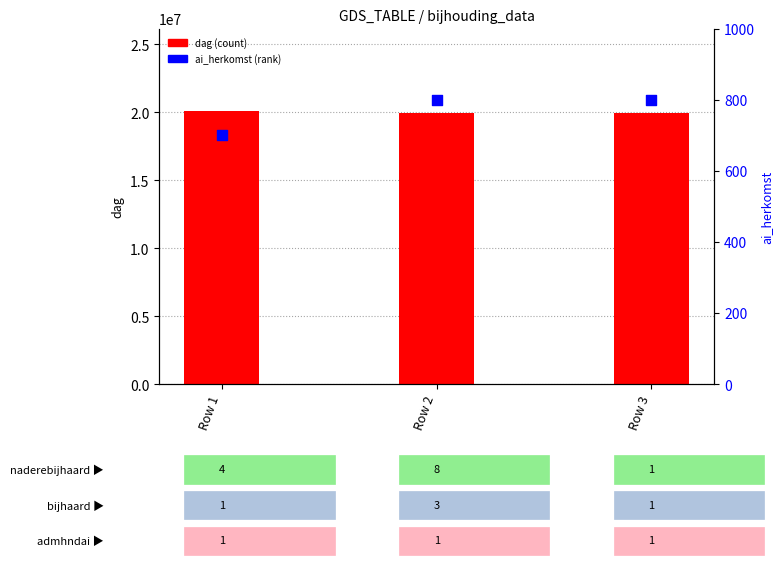

Which series has the largest total across all categories?

dag (count)